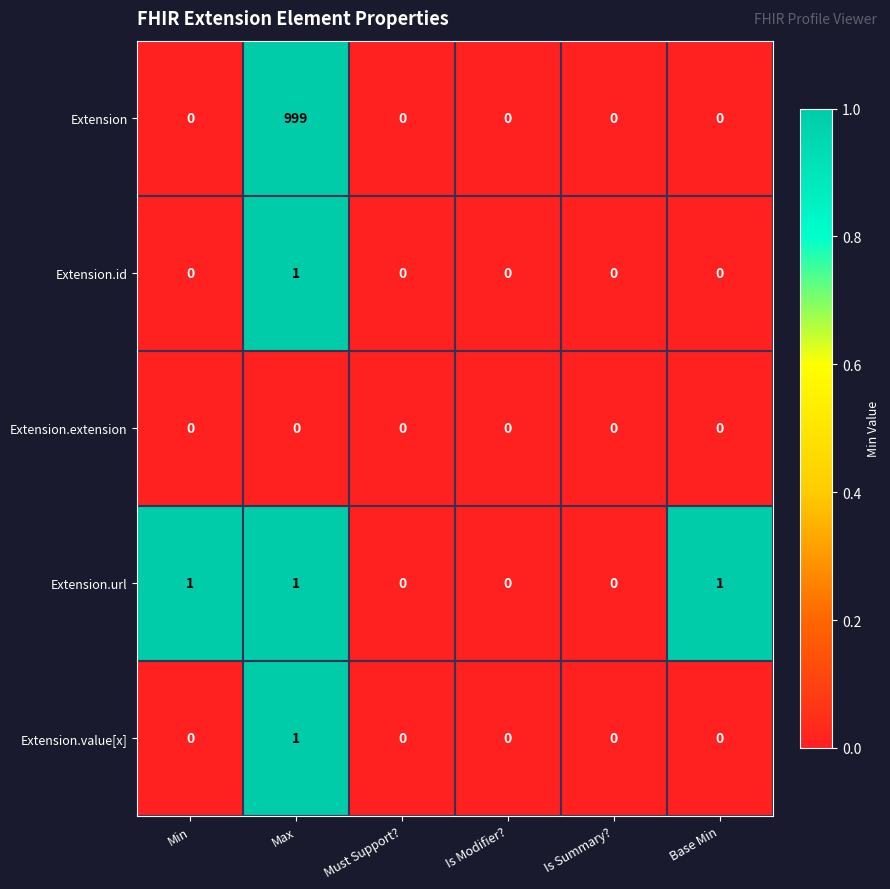

What is the greatest value displayed?

999